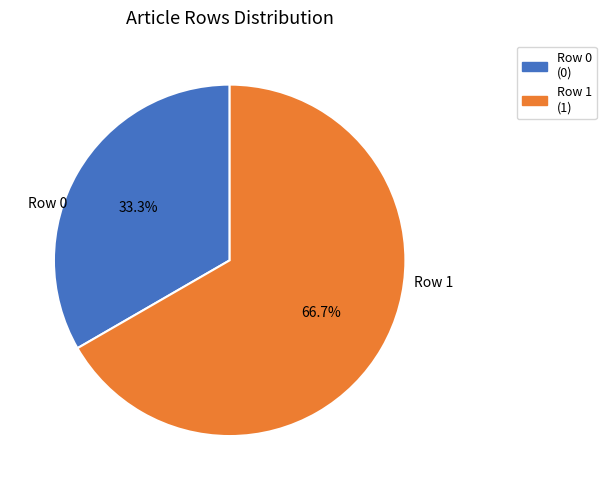

To the nearest percent, what is the average slice percentage?

50%